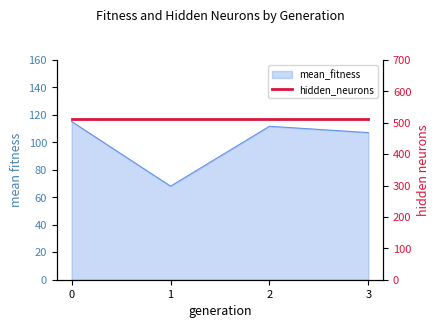

What is the smallest value displayed?

68.1